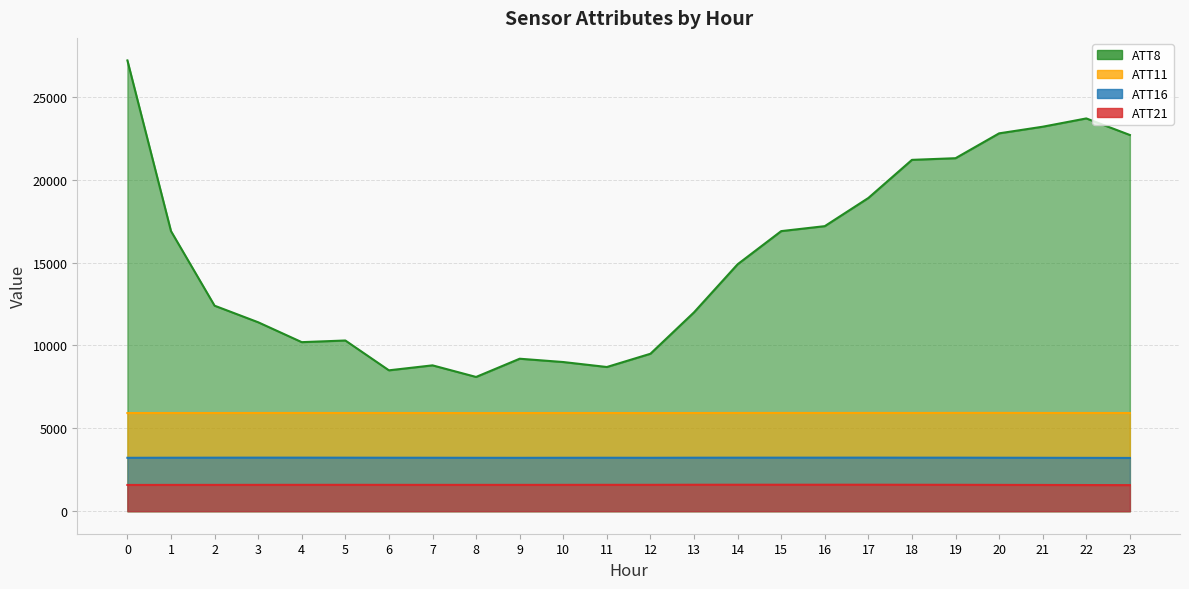

Which series has the widest spread of values?

ATT8